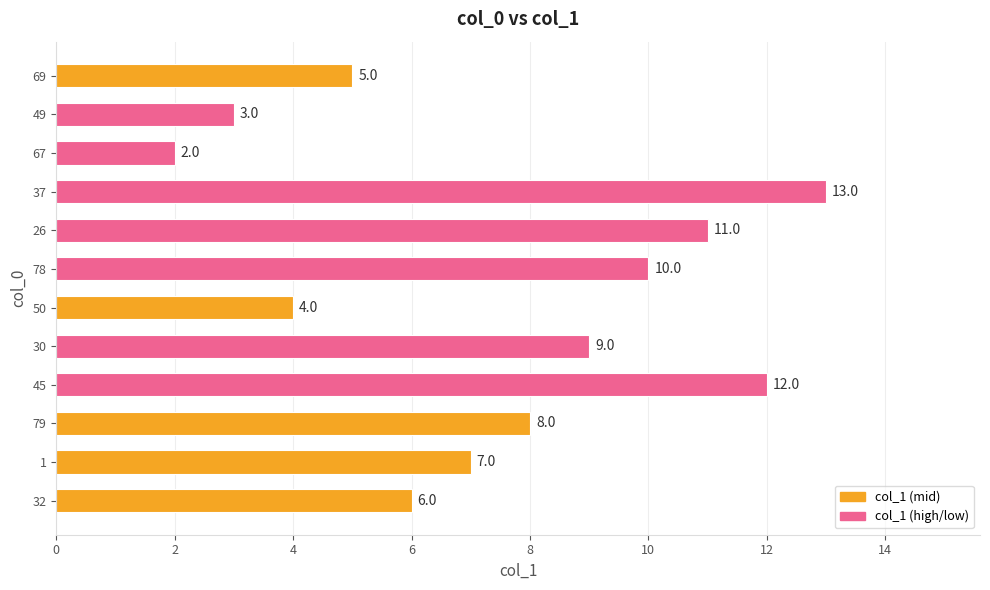

Between 30 and 45, which is larger?

45